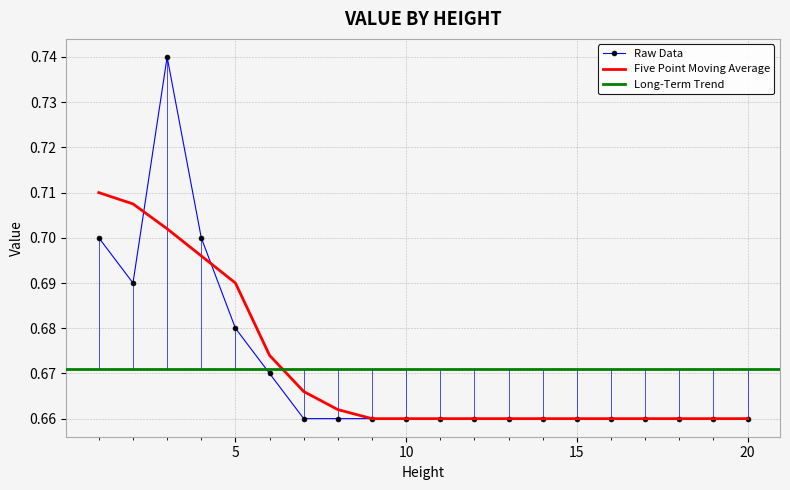

How many interior local valleys (lower than both neighbors) does the data have?

1